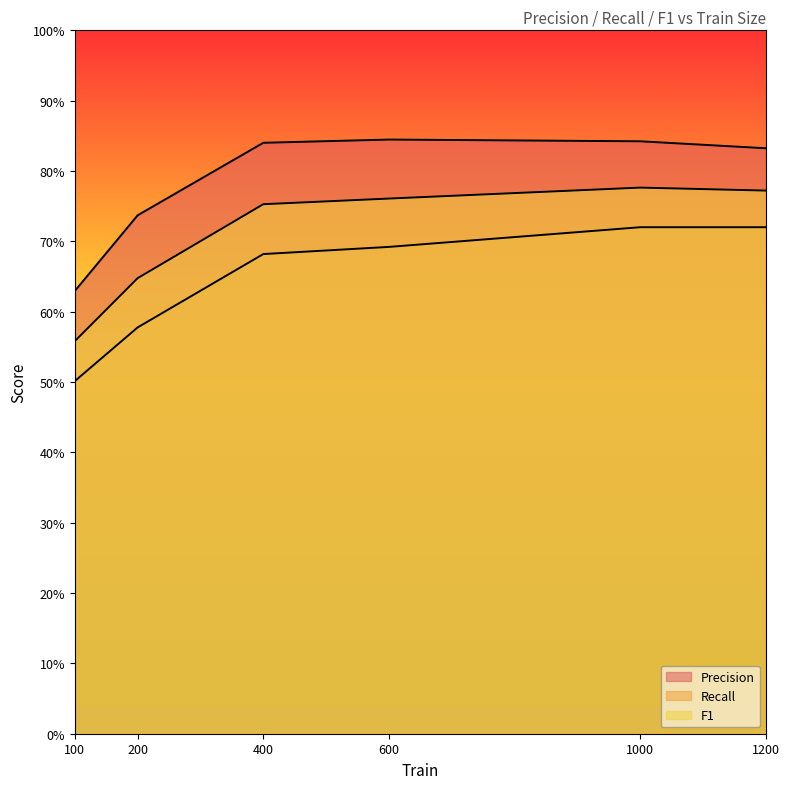

Rank the series at 200 from highest to lowest value.

Precision, F1, Recall